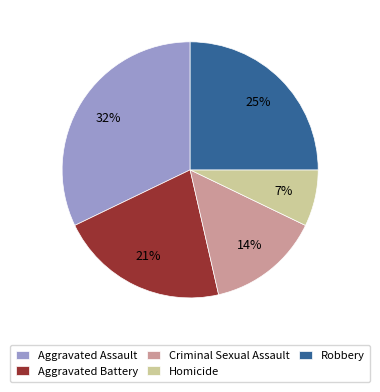

Between Robbery and Aggravated Assault, which is larger?

Aggravated Assault